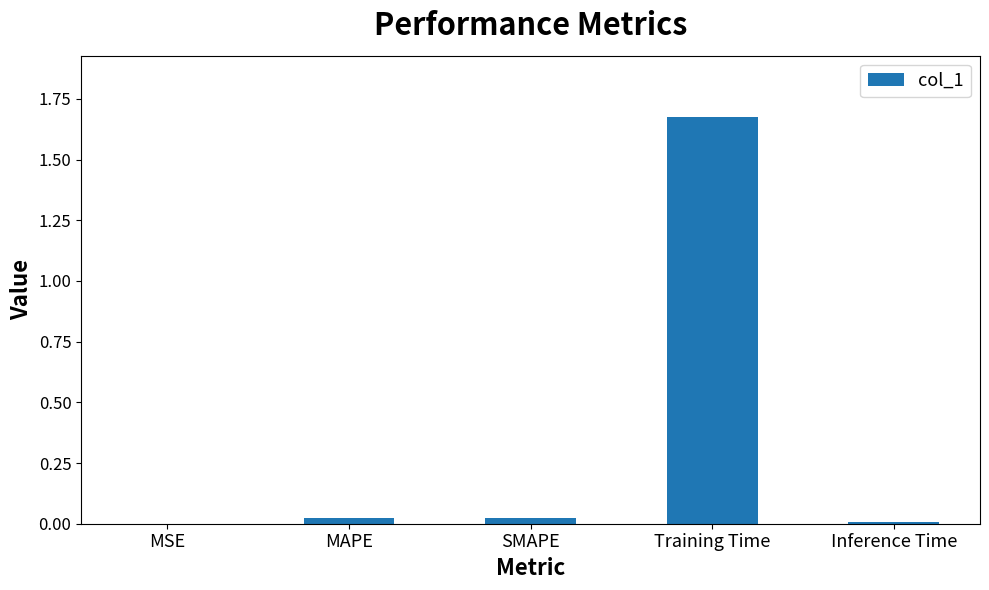

Is it true that the value at Inference Time is 0.0?

True